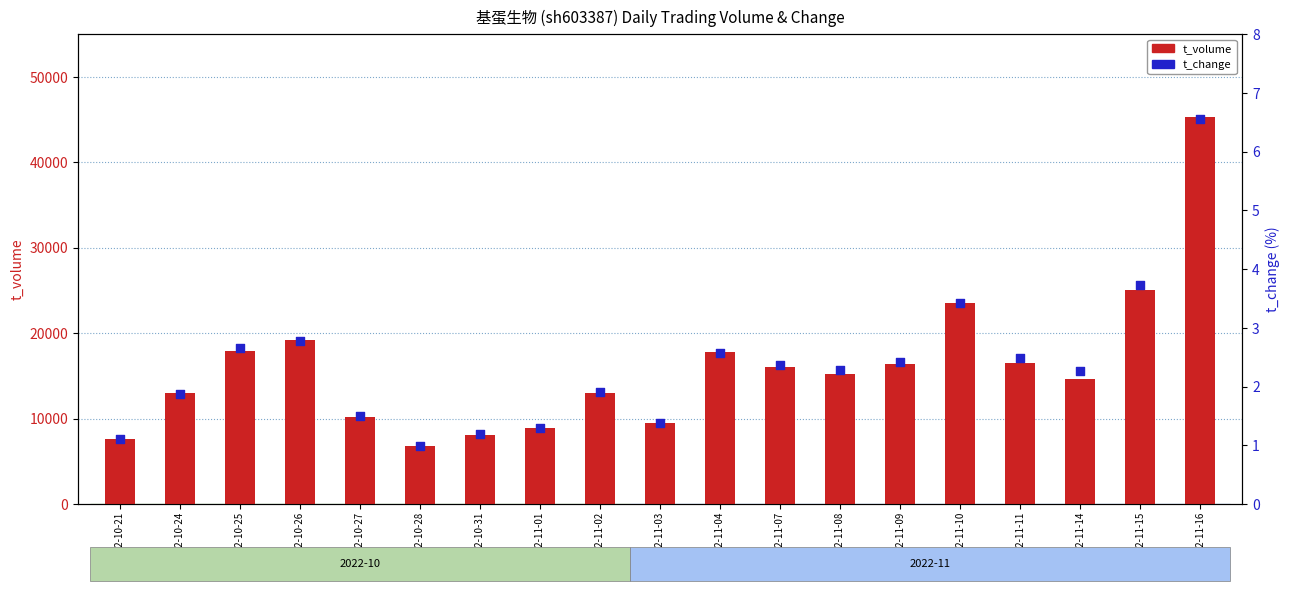

At which category is the sum across all series the highest?

2022-11-16